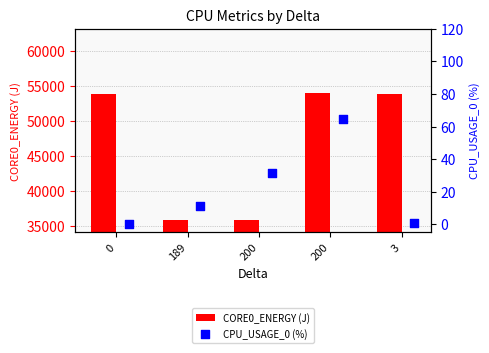

Which series has the widest spread of Y values?

CORE0_ENERGY (J)